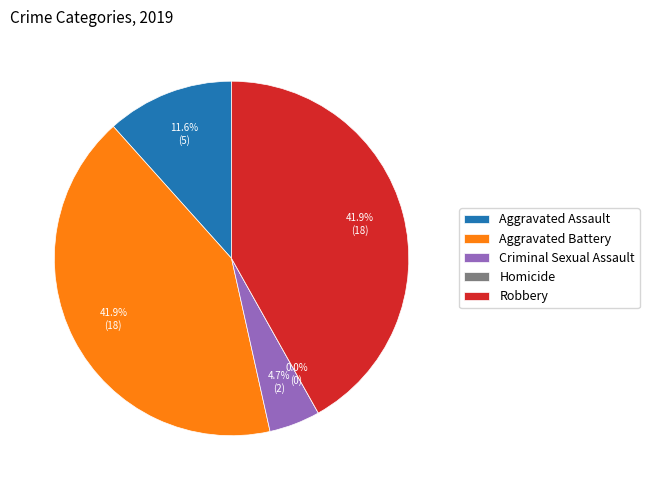

True or false: Aggravated Battery accounts for 42% of the total.

True